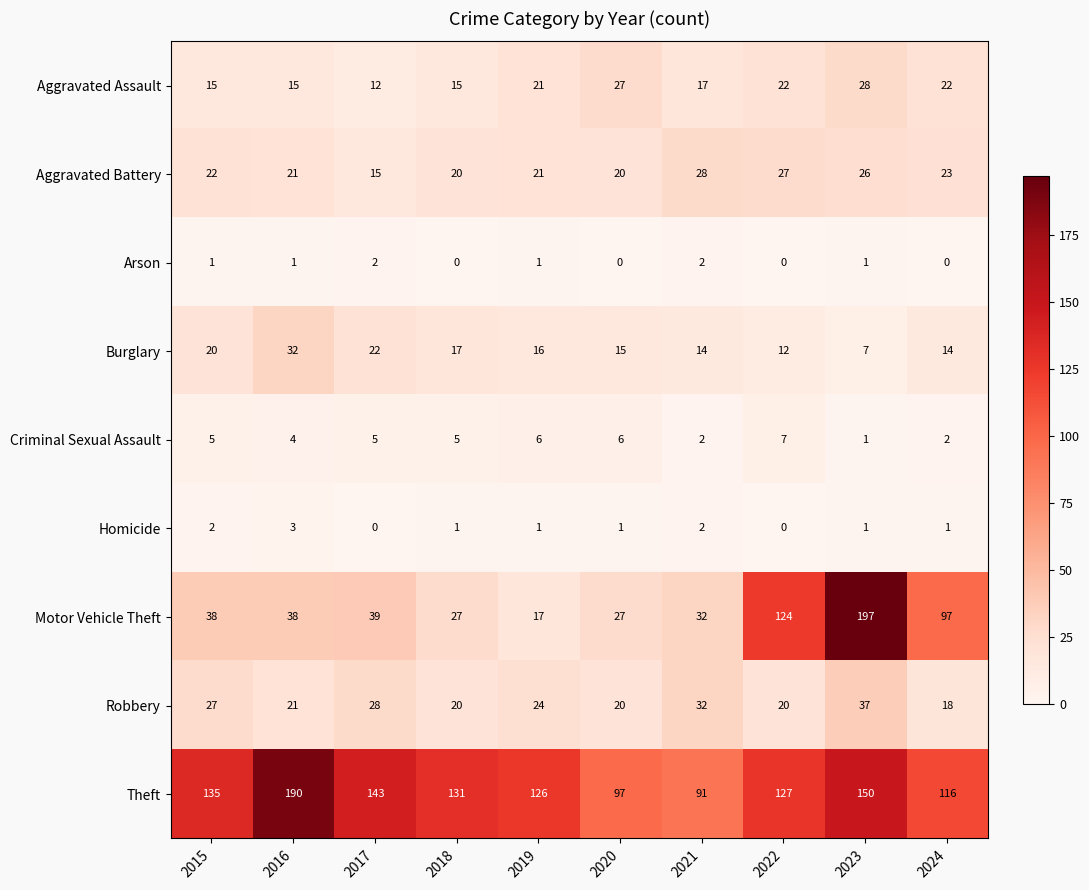

Which category has the highest value in the Aggravated Battery series?

2021